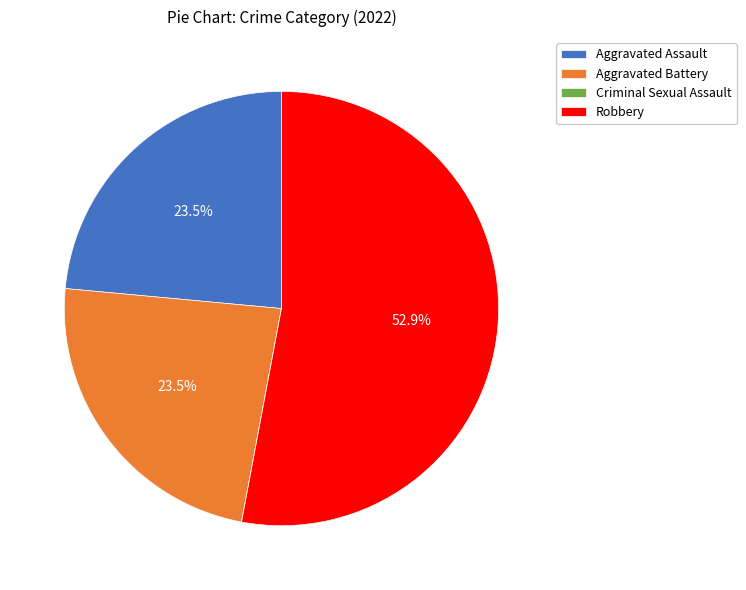

Which category has the biggest portion of the pie?

Robbery